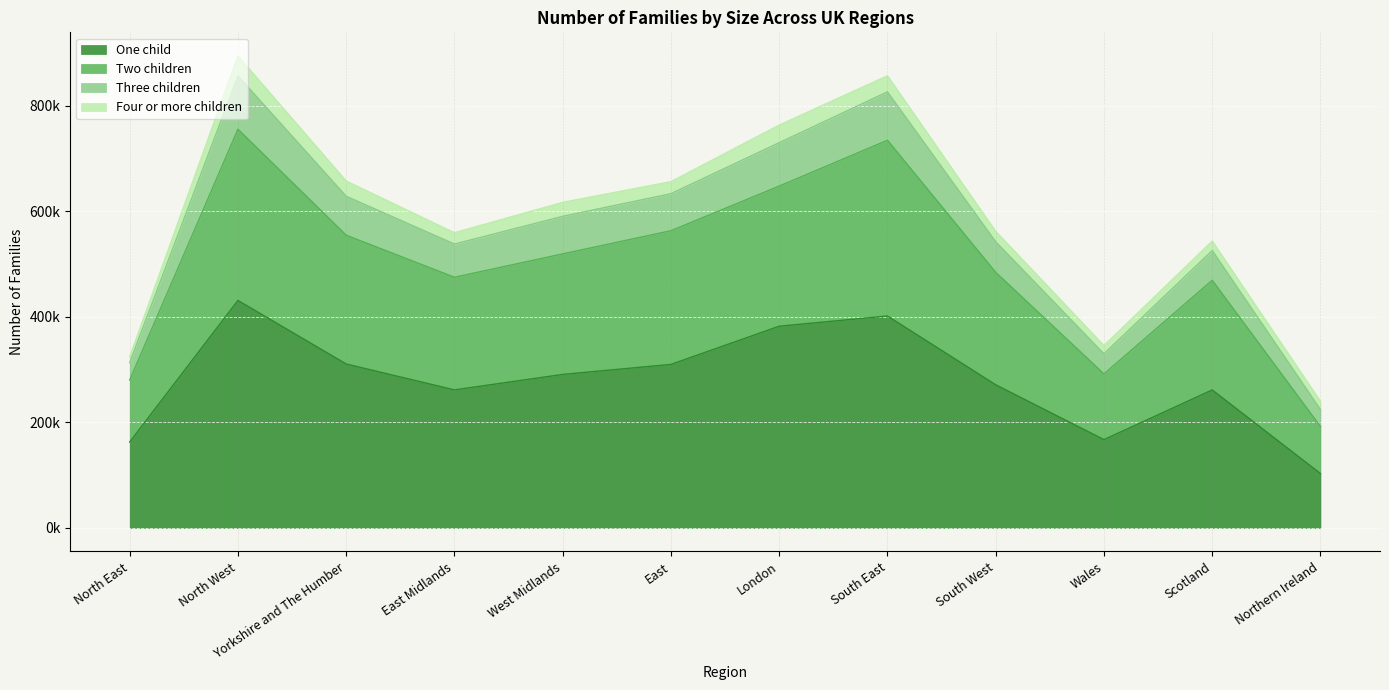

At which category is the sum across all series the highest?

North West